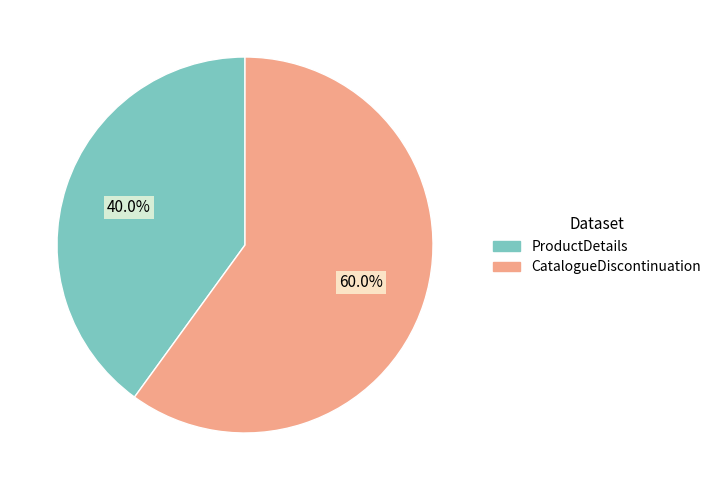

What is the smallest slice in the pie chart?

ProductDetails